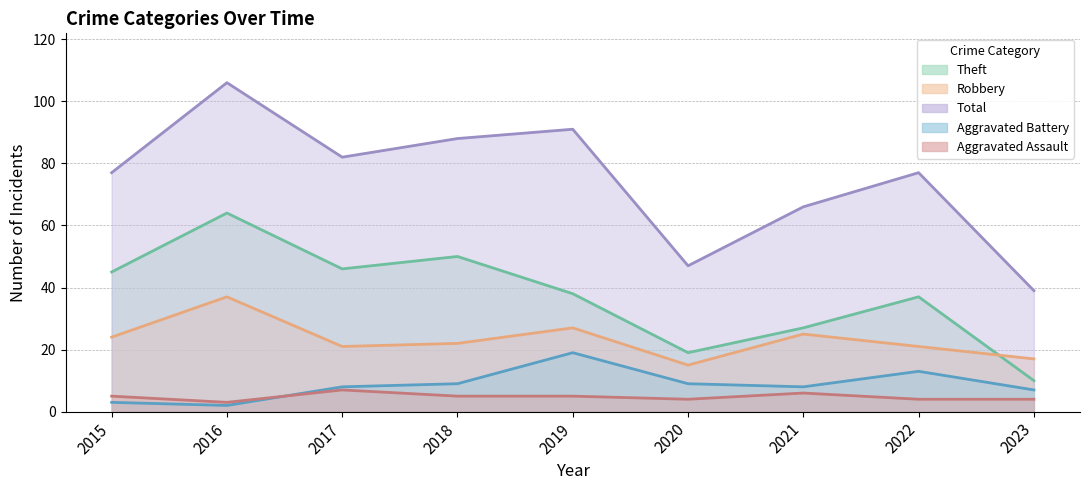

How many values in the Aggravated Battery series are below 8?

3